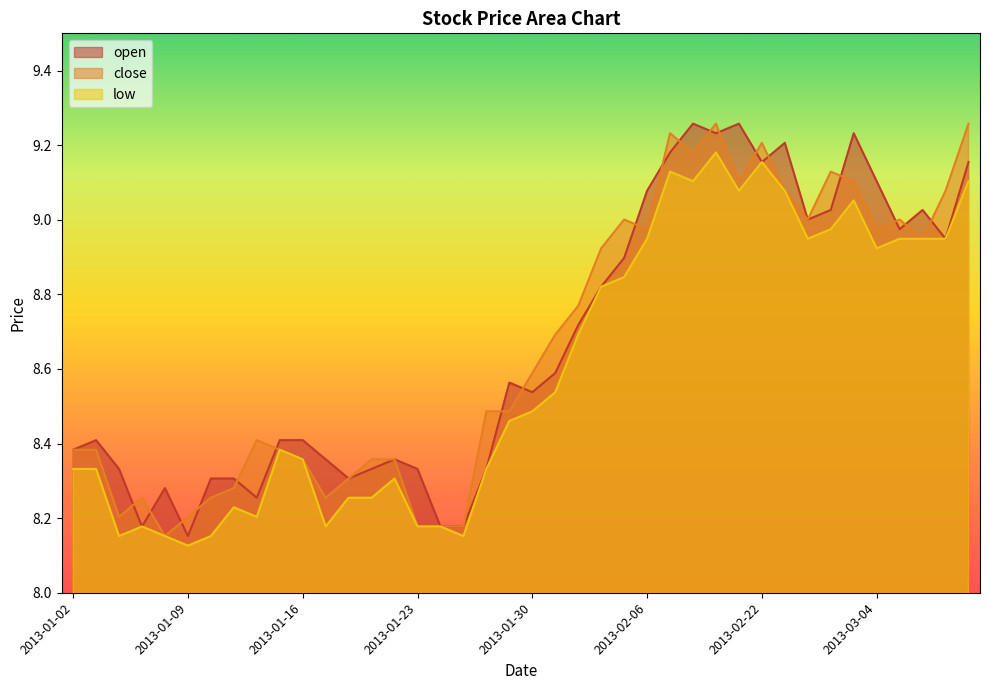

Which series has the largest total across all categories?

open